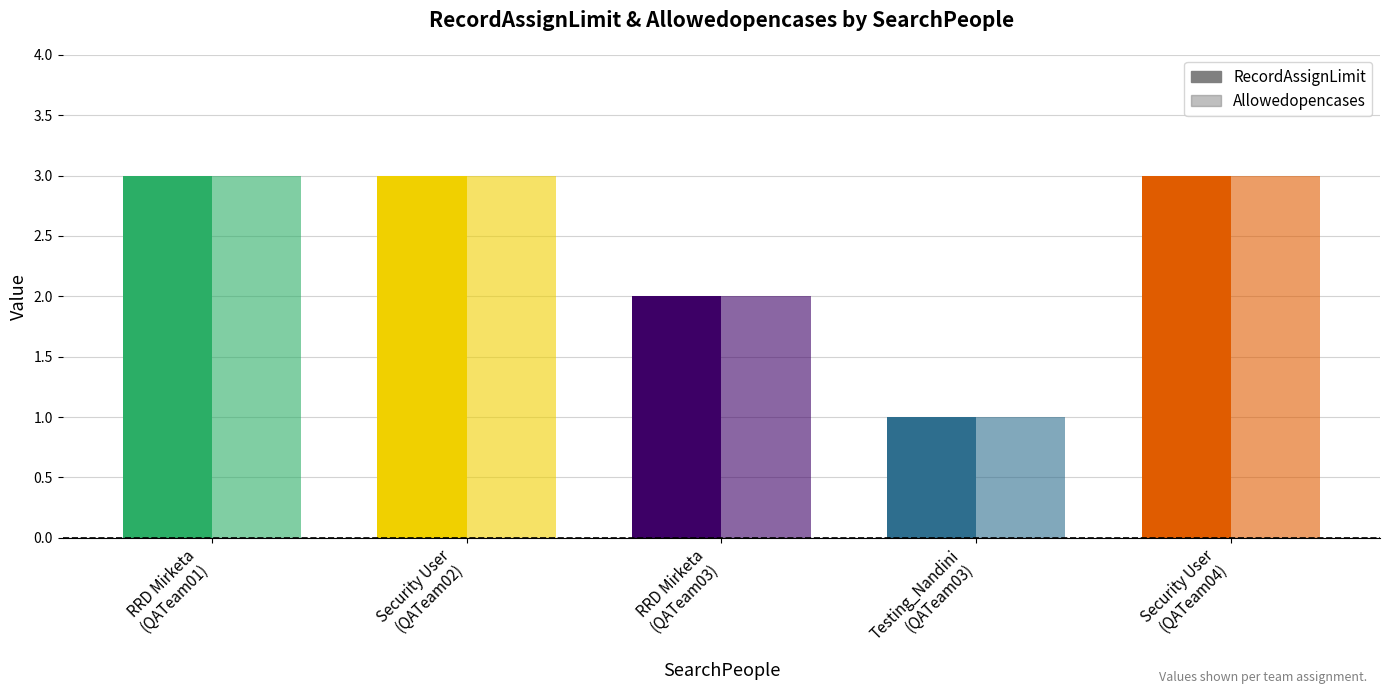

What is the label of the 3rd bar from the right?

RRD Mirketa
(QATeam03)